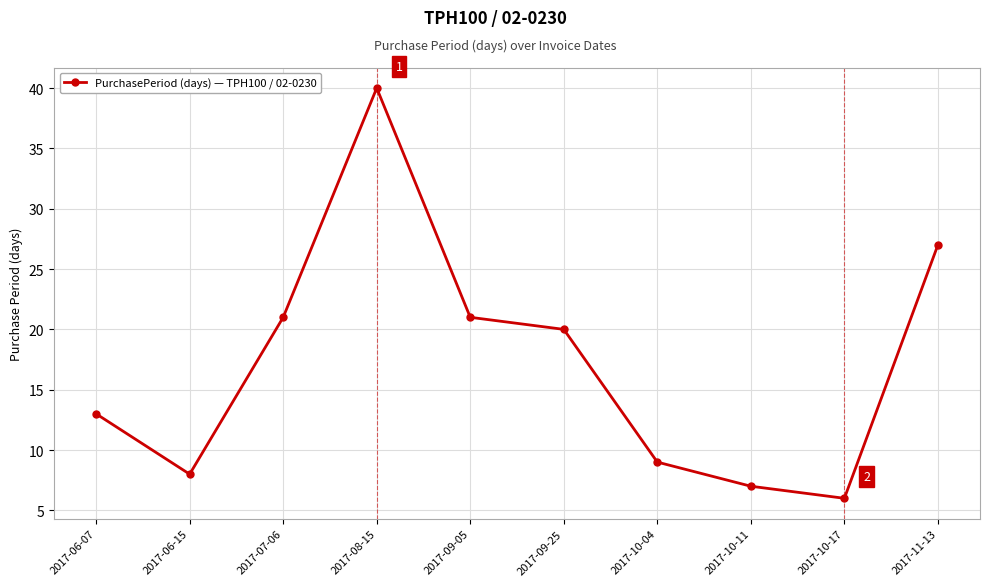

How many categories are shown in the chart?

10